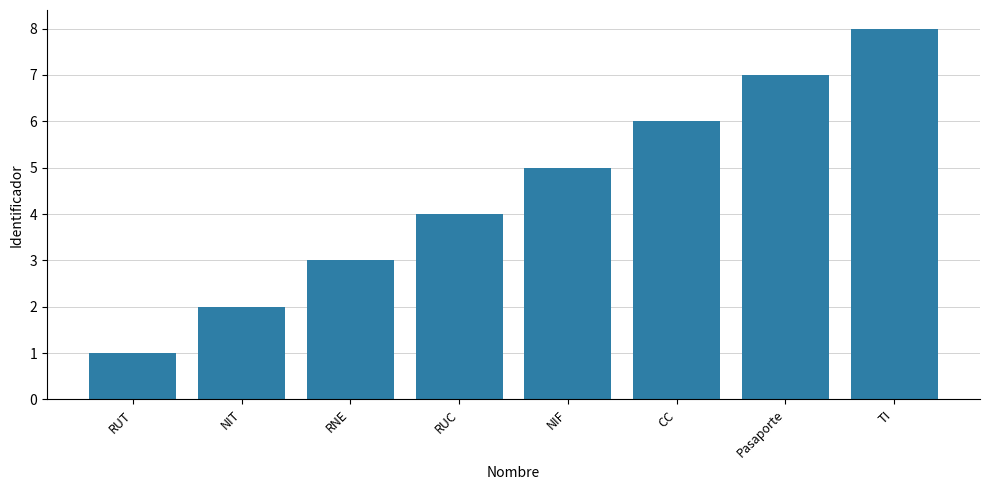

Reading left to right, transcribe all the data shown in this chart.

1	2	3	4	5	6	7	8